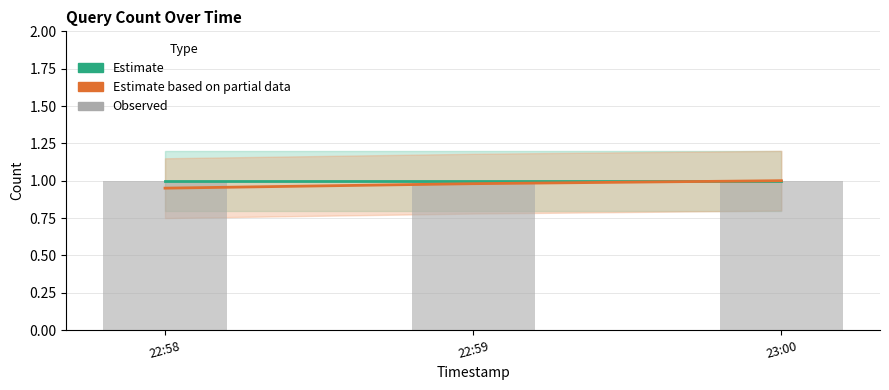

Count the Estimate based on partial data values in the range 0 to 1.

3